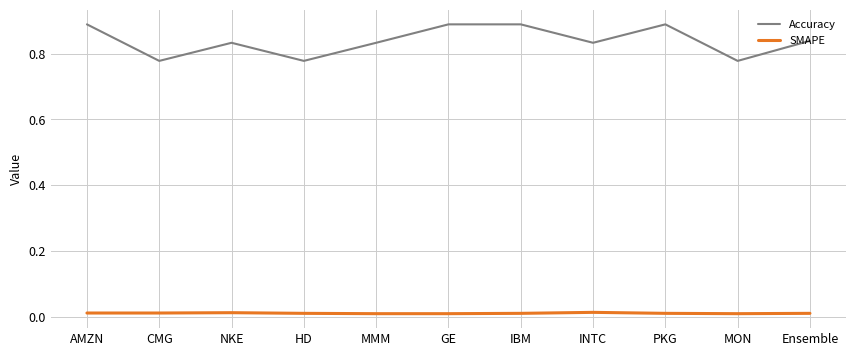

Which series has the largest total across all categories?

Accuracy